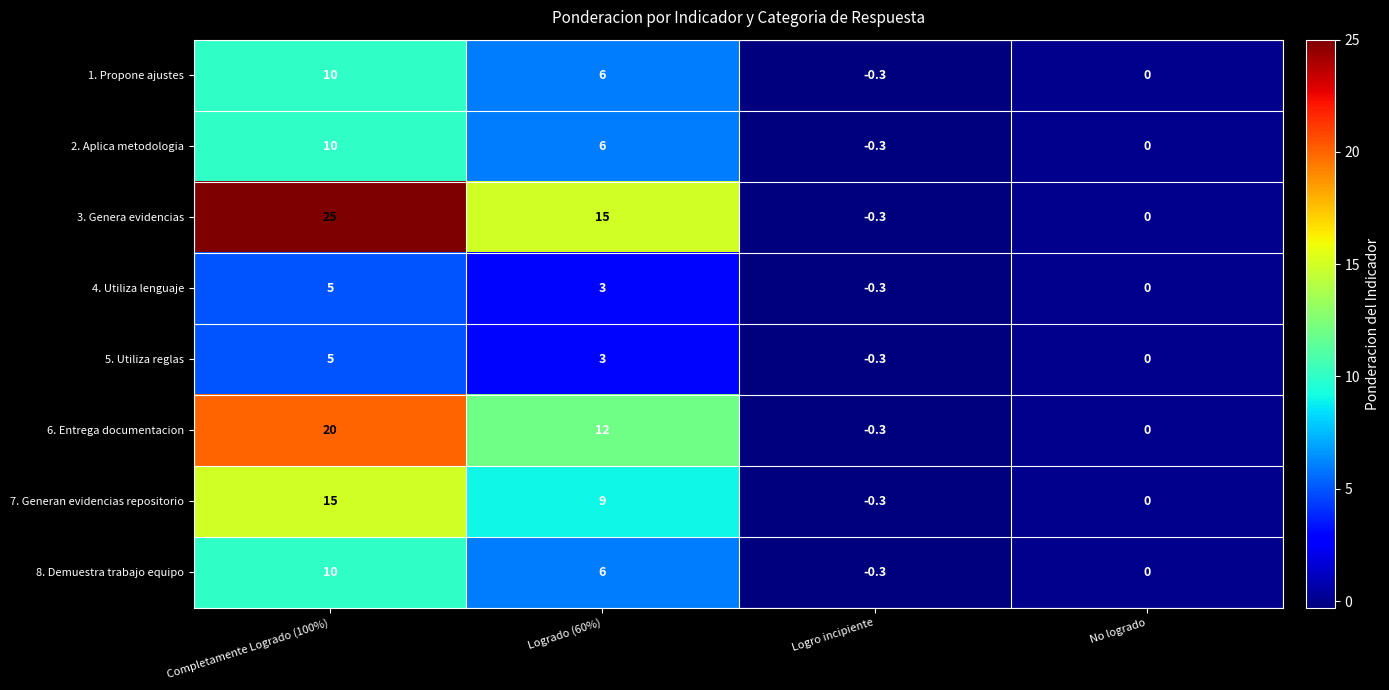

What is the sum of the 6. Entrega documentacion values at No logrado and Logrado (60%)?

12.0